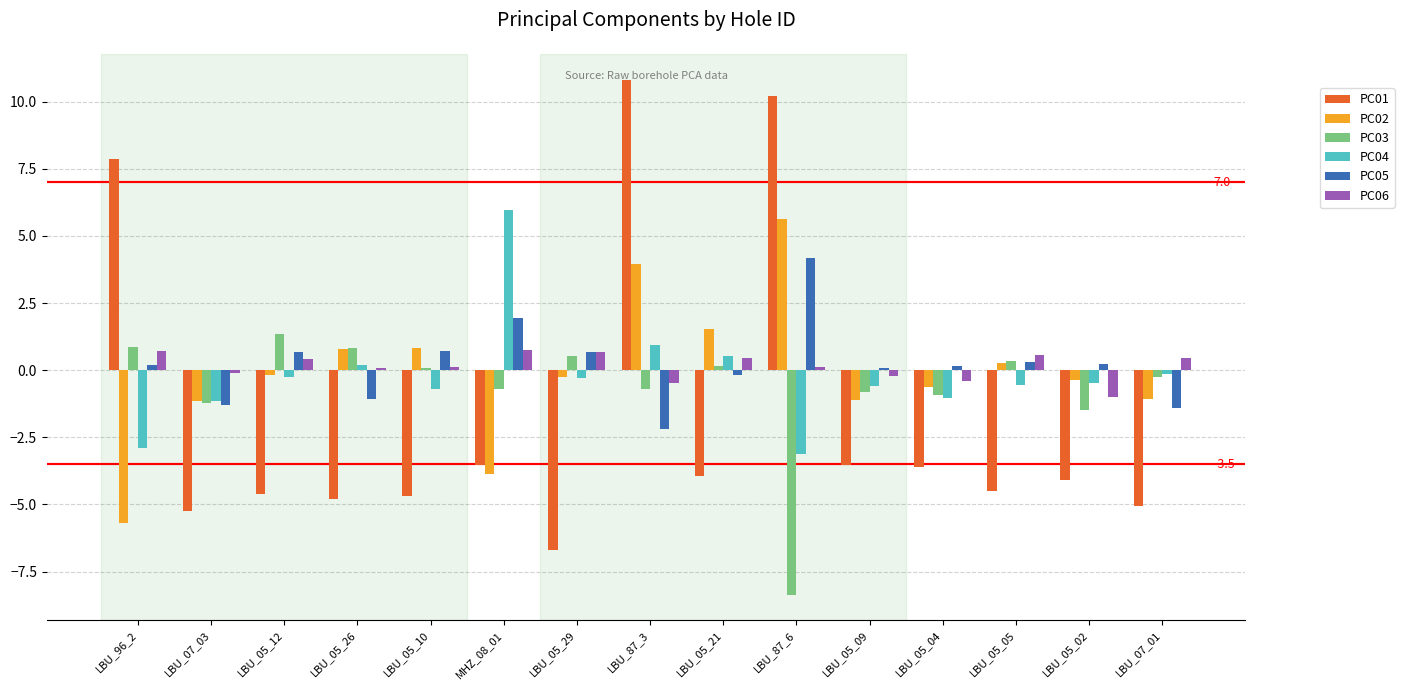

How many bars are there in total?

90